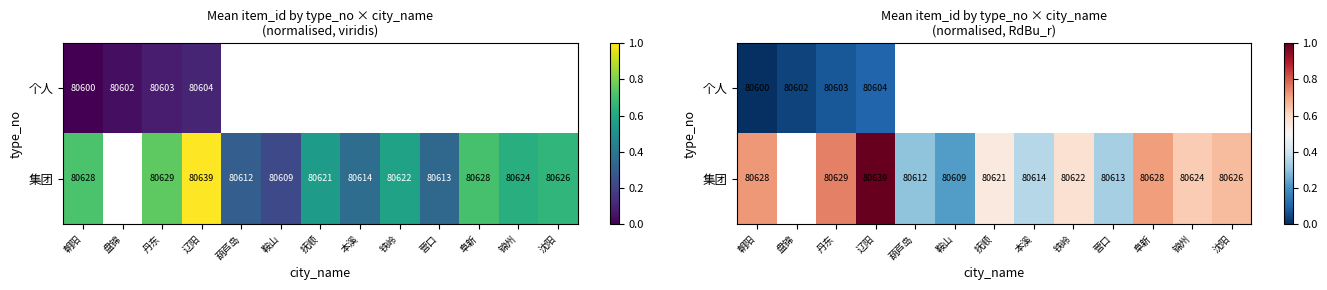

Rank the series by their maximum value, from highest to lowest.

集团, 个人